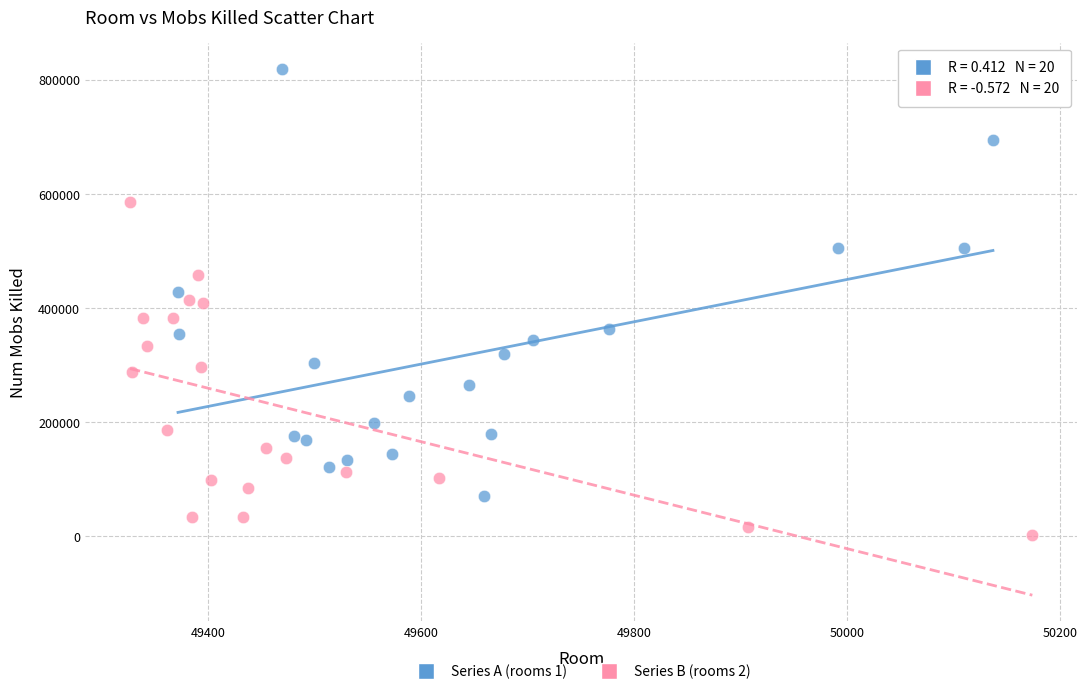

Which series contains the highest Y value?

Series A (rooms 1)